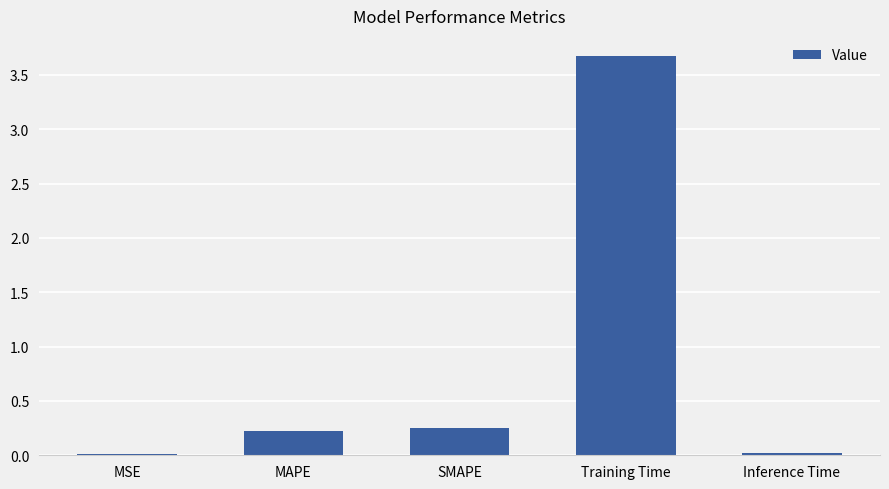

What is the label of the 4th bar from the right?

MAPE